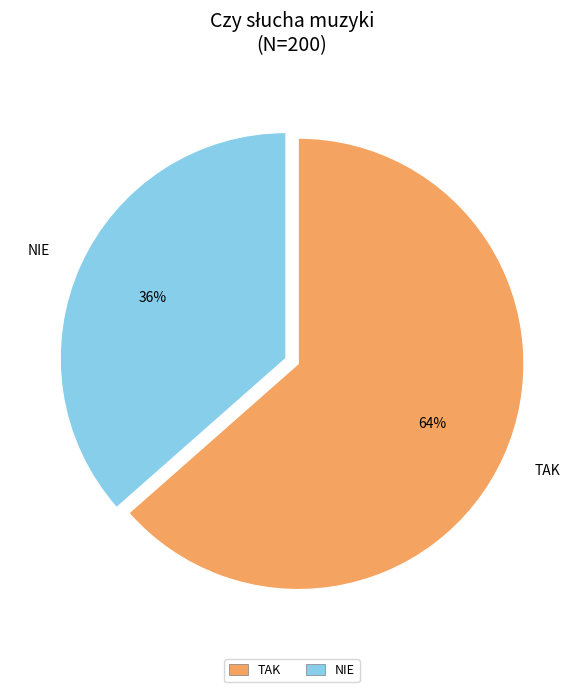

How many slices are in this pie chart?

2